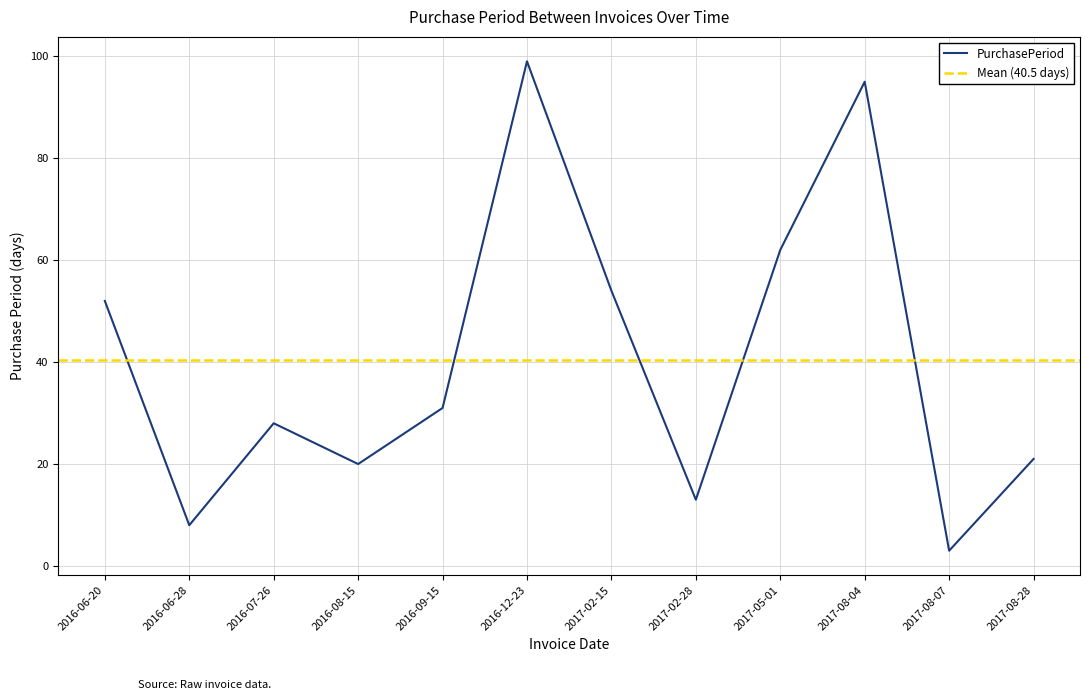

What is the value of the 9th point from the left?

62